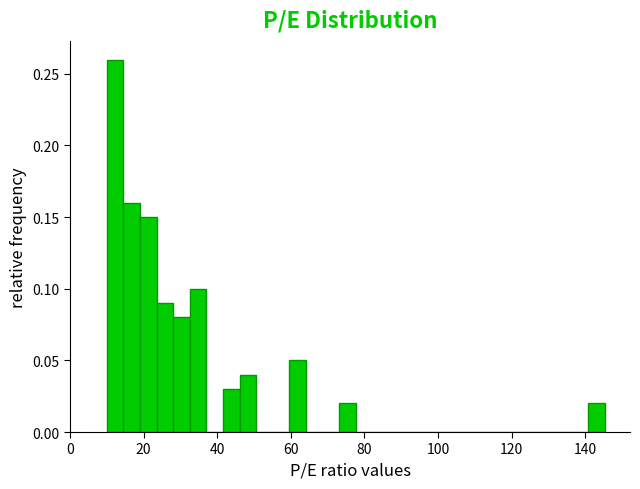

Around what value on the x-axis is the tallest bar? Give the approximate position of its centre, as read against the axis.

12